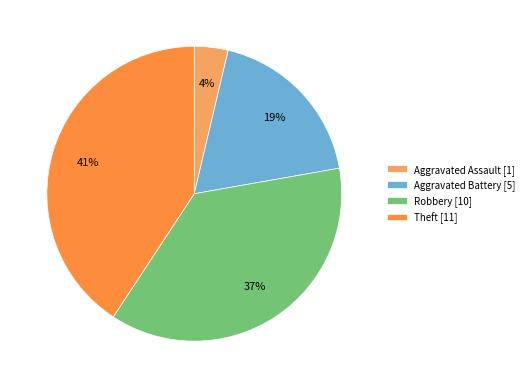

Is the sum of Aggravated Battery and Theft greater than half?

Yes